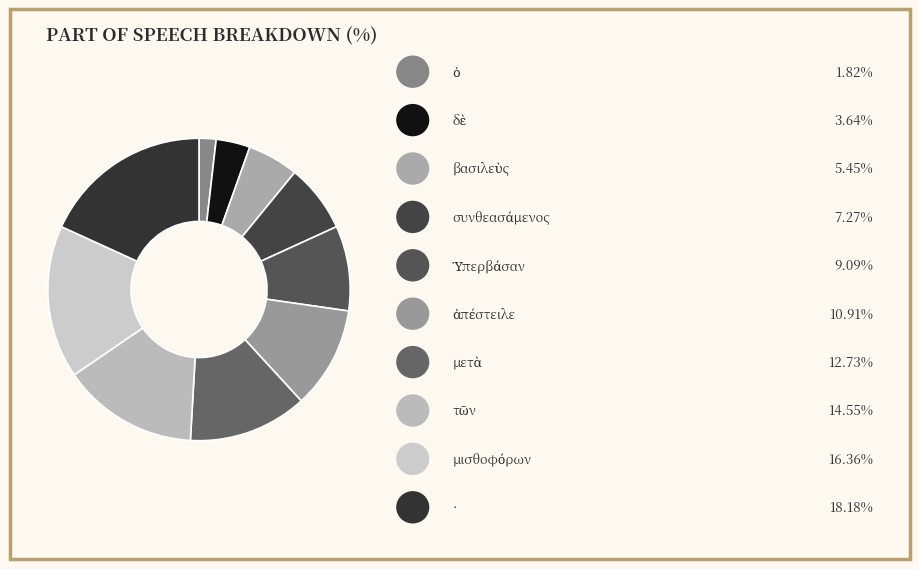

How many slices are in this pie chart?

10